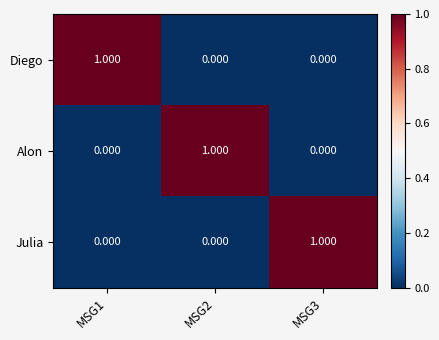

Is the value of Diego at MSG1 greater than the value of Julia at MSG1?

Yes